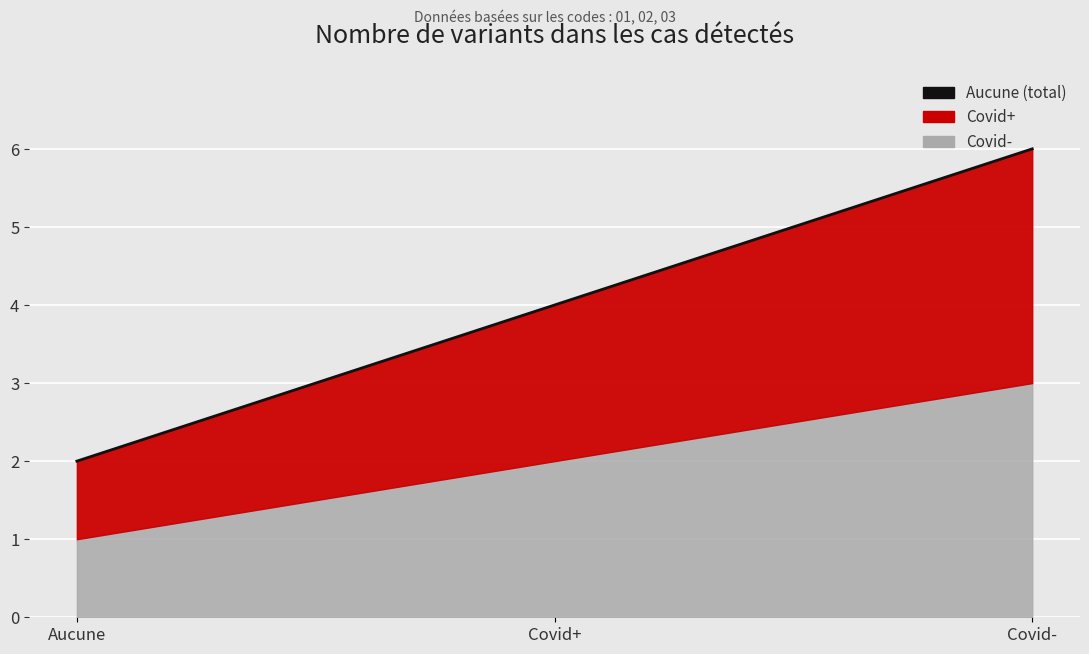

Reading right to left, what are all the values shown in this chart?

Covid-=6	Covid+=4	Aucune=2